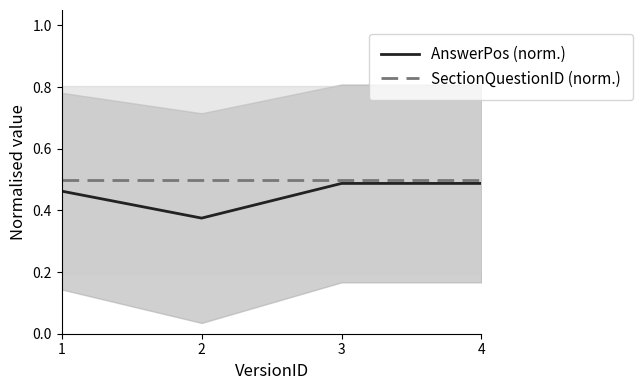

At which category does the chart reach its minimum across all series?

2